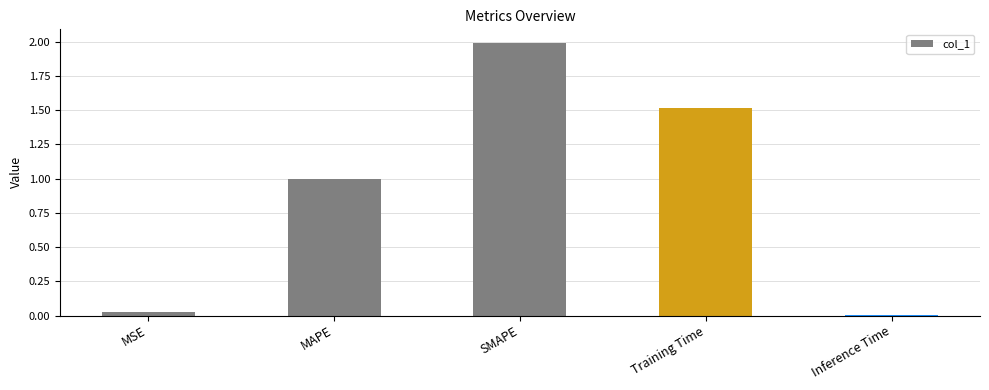

What is the label of the 4th bar from the right?

MAPE